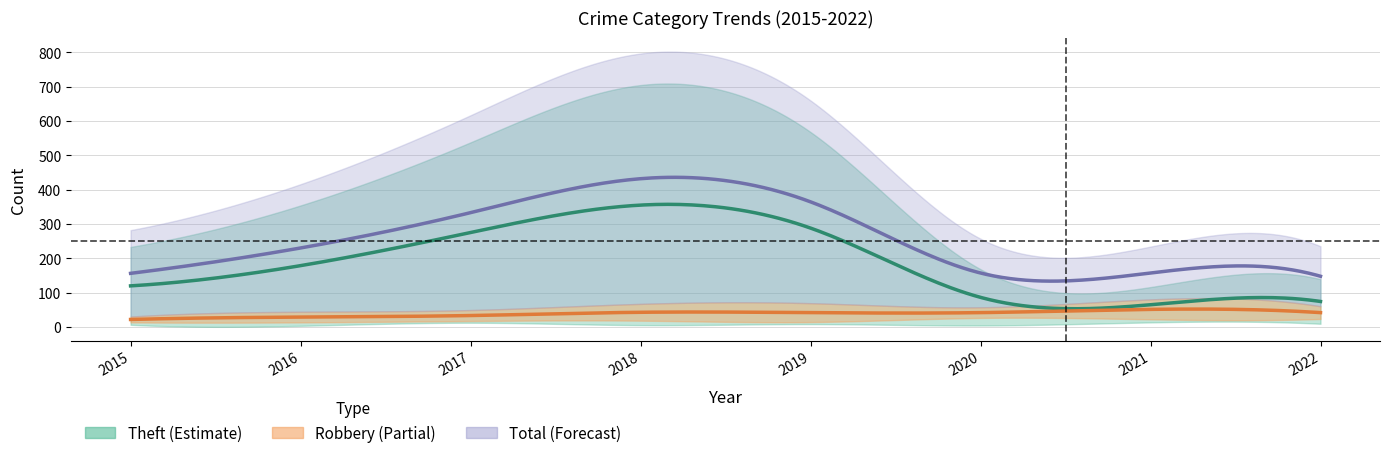

How many interior local valleys does the Total series have?

1